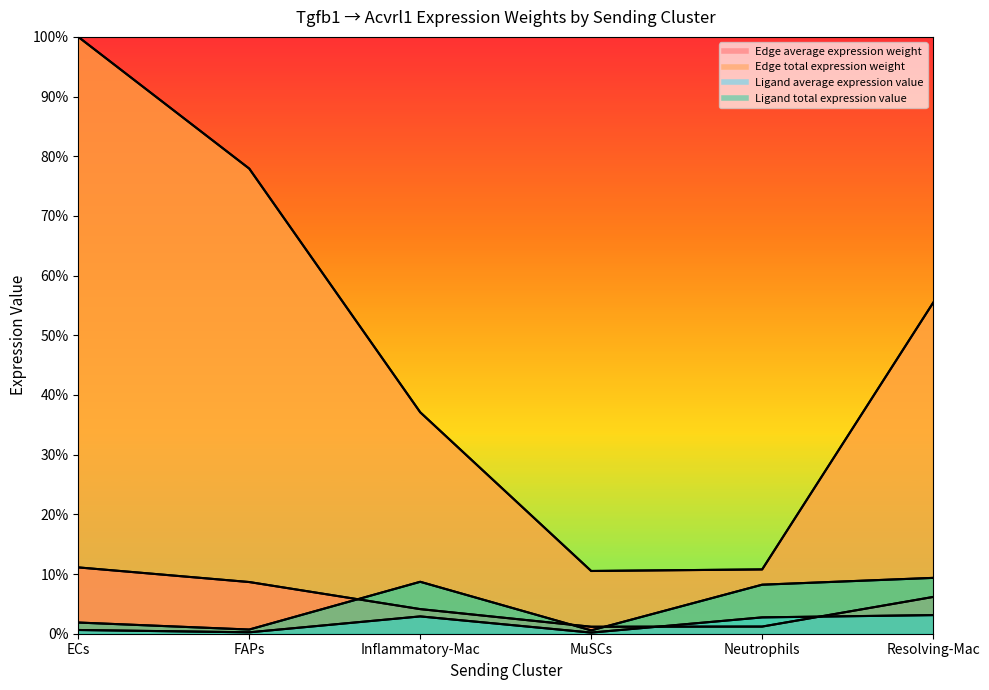

Does the chart display data point markers on the line(s)?

No